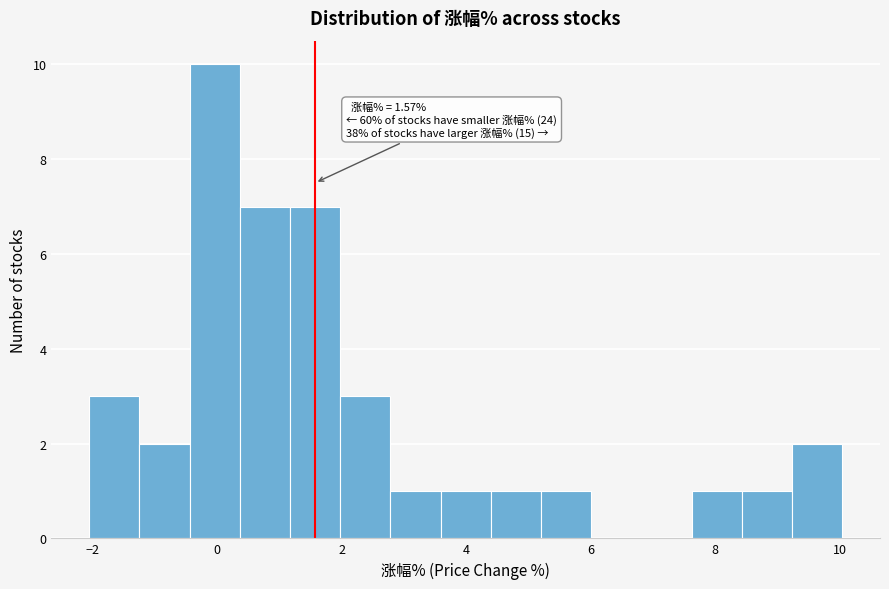

Over which range of the x-axis is the bar tallest?

-0.4 to 0.4